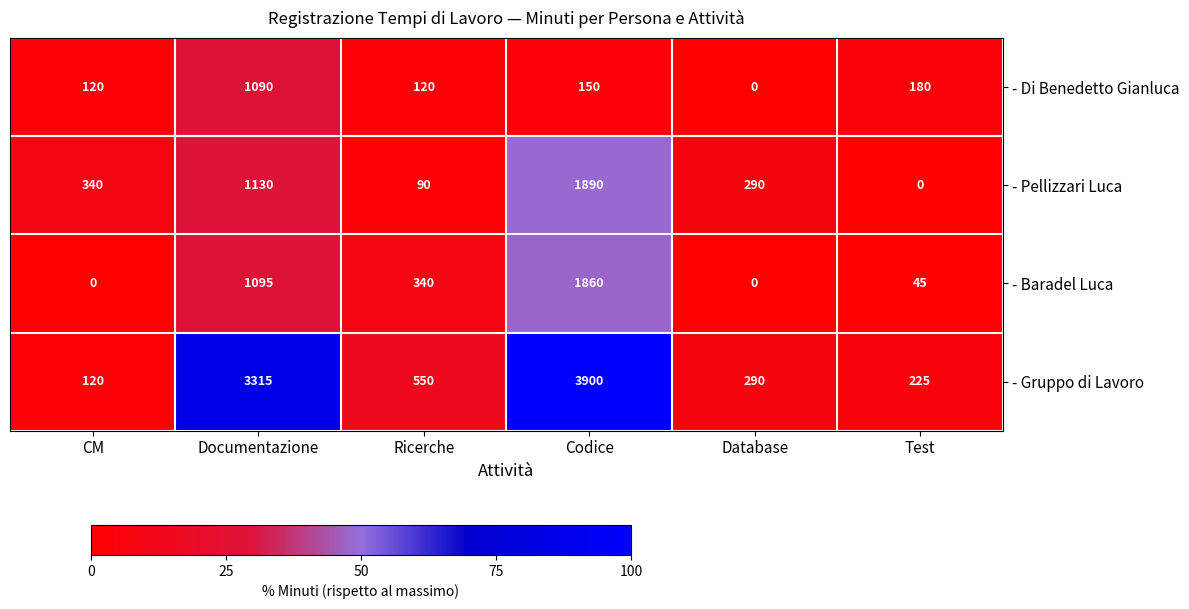

Where is - Baradel Luca nearest to the value 930?

Documentazione